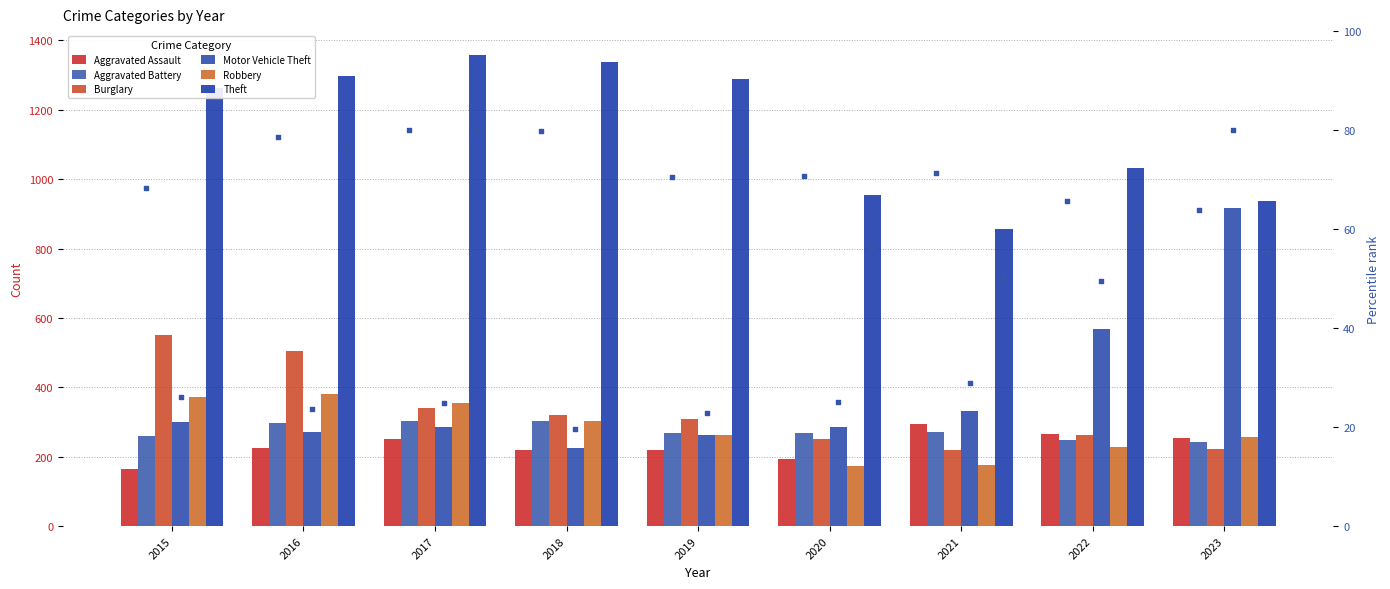

Which series contains the highest Y value?

Theft